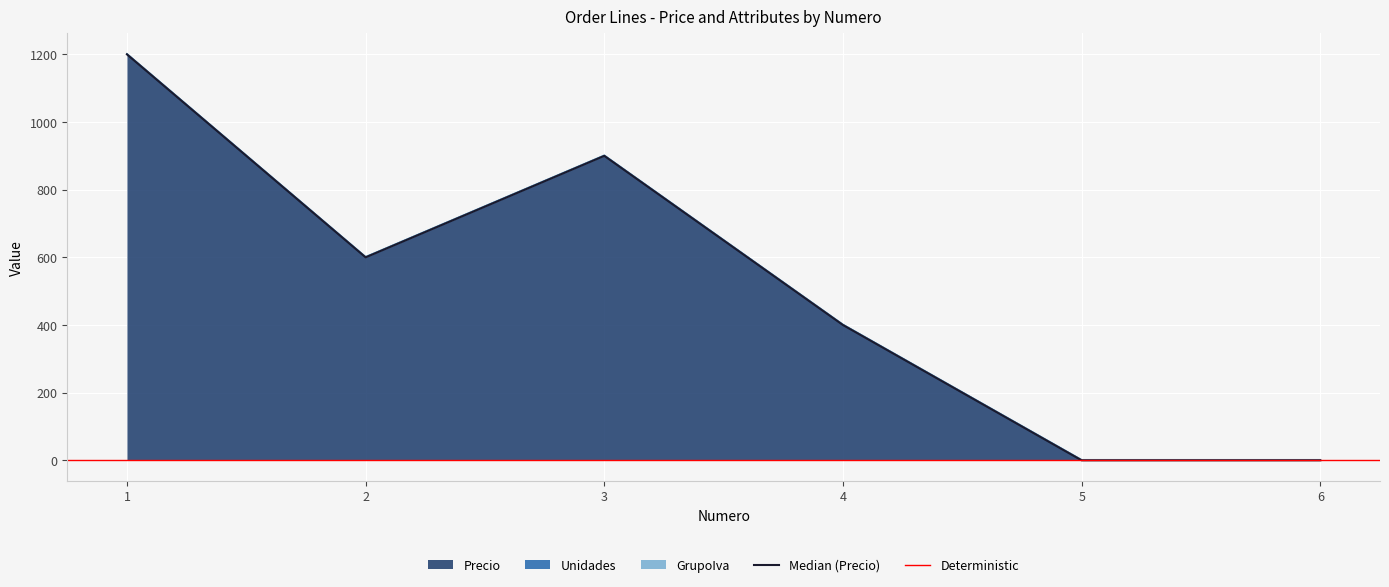

Rank the series by their maximum value, from highest to lowest.

Precio, Unidades, GrupoIva